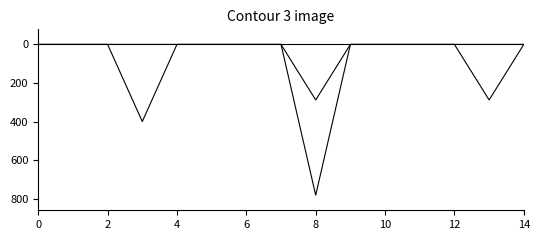

Does the chart display data point markers on the line(s)?

No